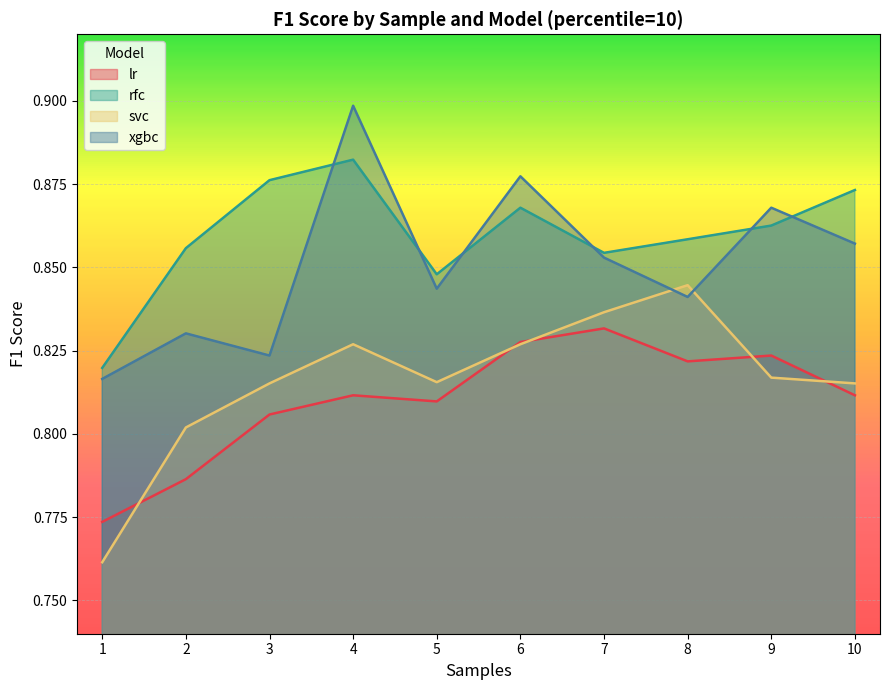

What are all the series names shown in the legend?

lr, rfc, svc, xgbc